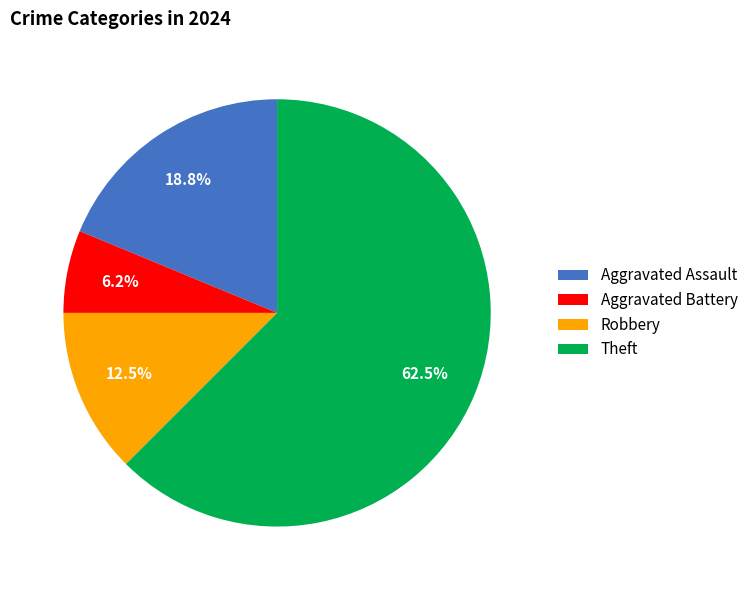

Combined, do Aggravated Battery and Theft account for over 50%?

Yes